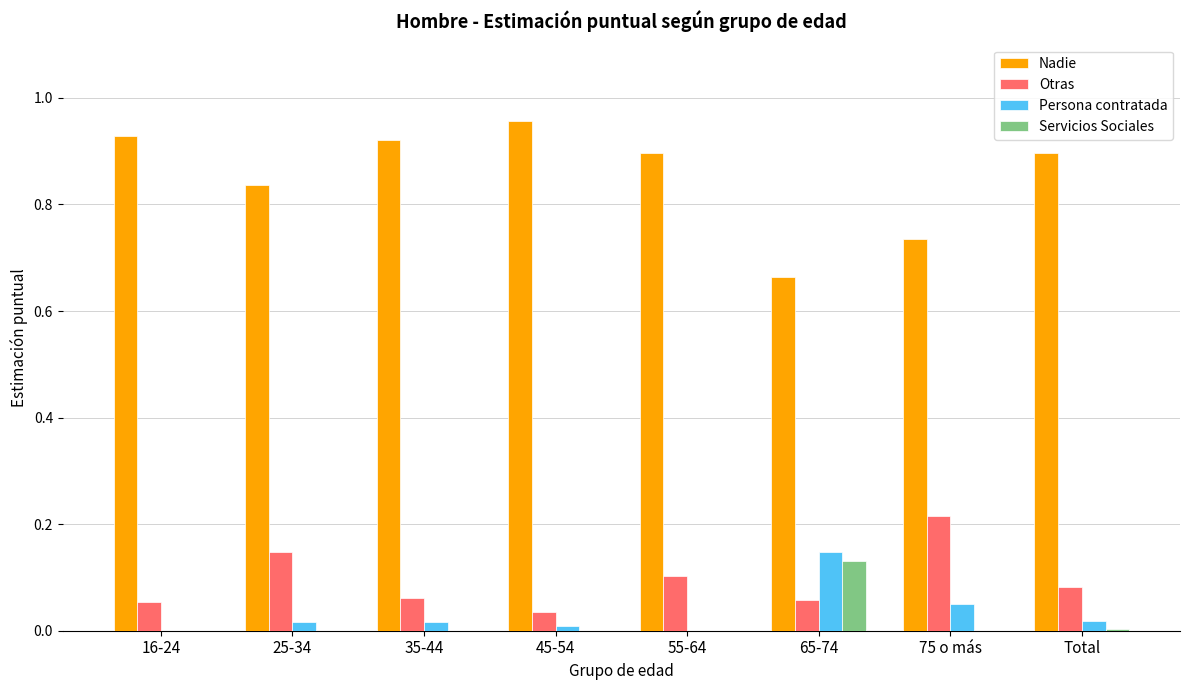

The Otras series shows 0.0 at Total. True or false?

False